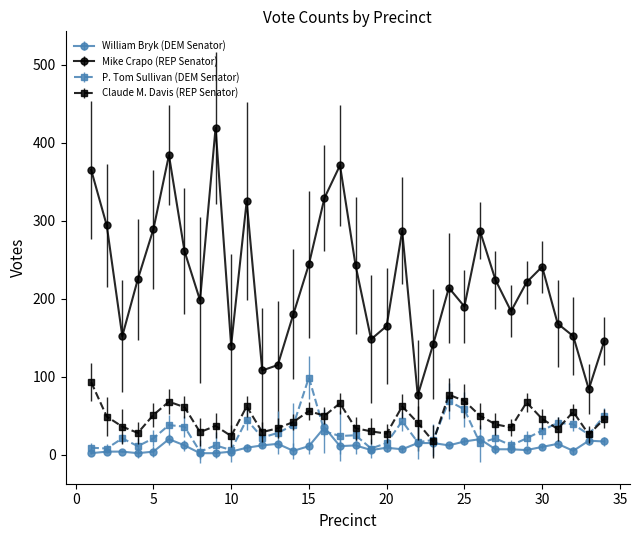

True or false: Mike Crapo (REP Senator) and Claude M. Davis (REP Senator) intersect in this chart.

False